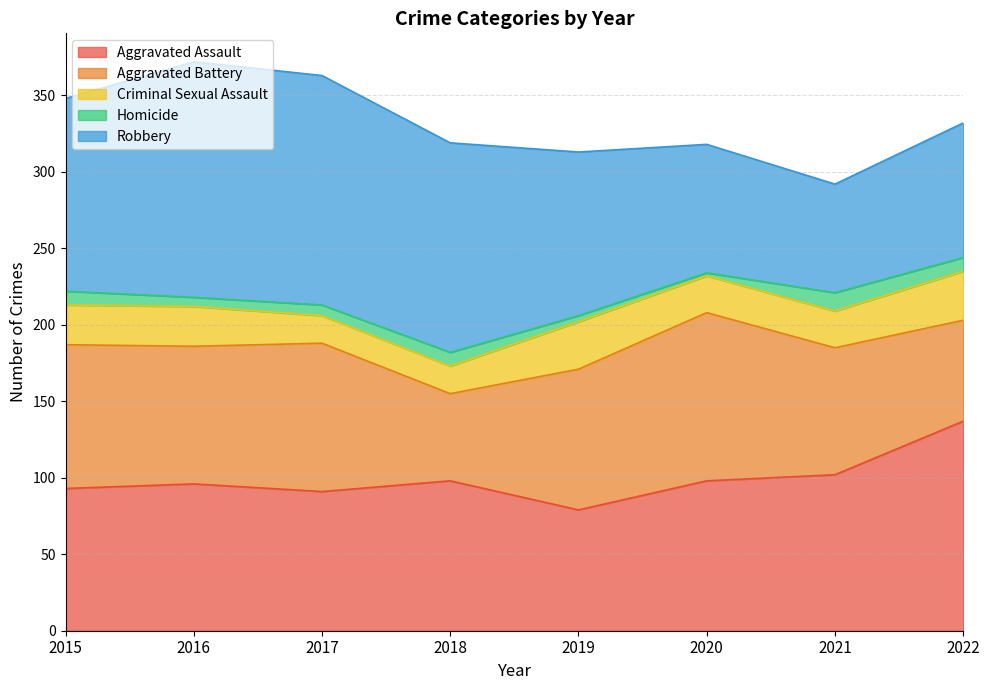

What are all the series names shown in the legend?

Aggravated Assault, Aggravated Battery, Criminal Sexual Assault, Homicide, Robbery